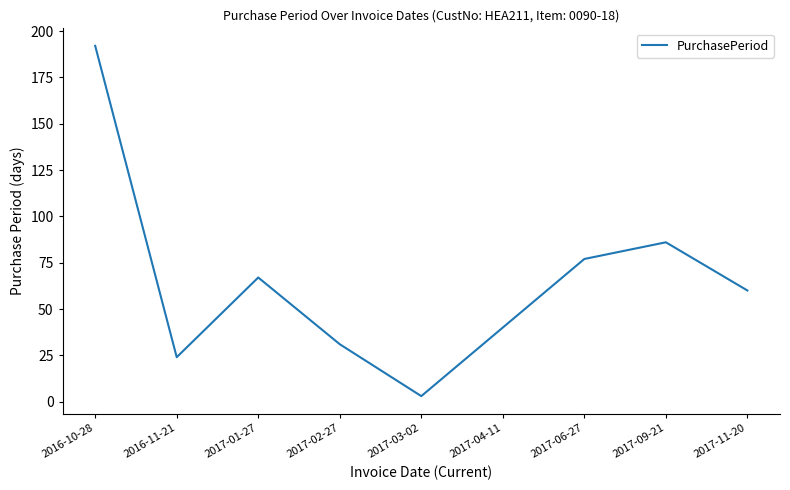

List the labels in order of value, largest first.

2016-10-28, 2017-09-21, 2017-06-27, 2017-01-27, 2017-11-20, 2017-04-11, 2017-02-27, 2016-11-21, 2017-03-02